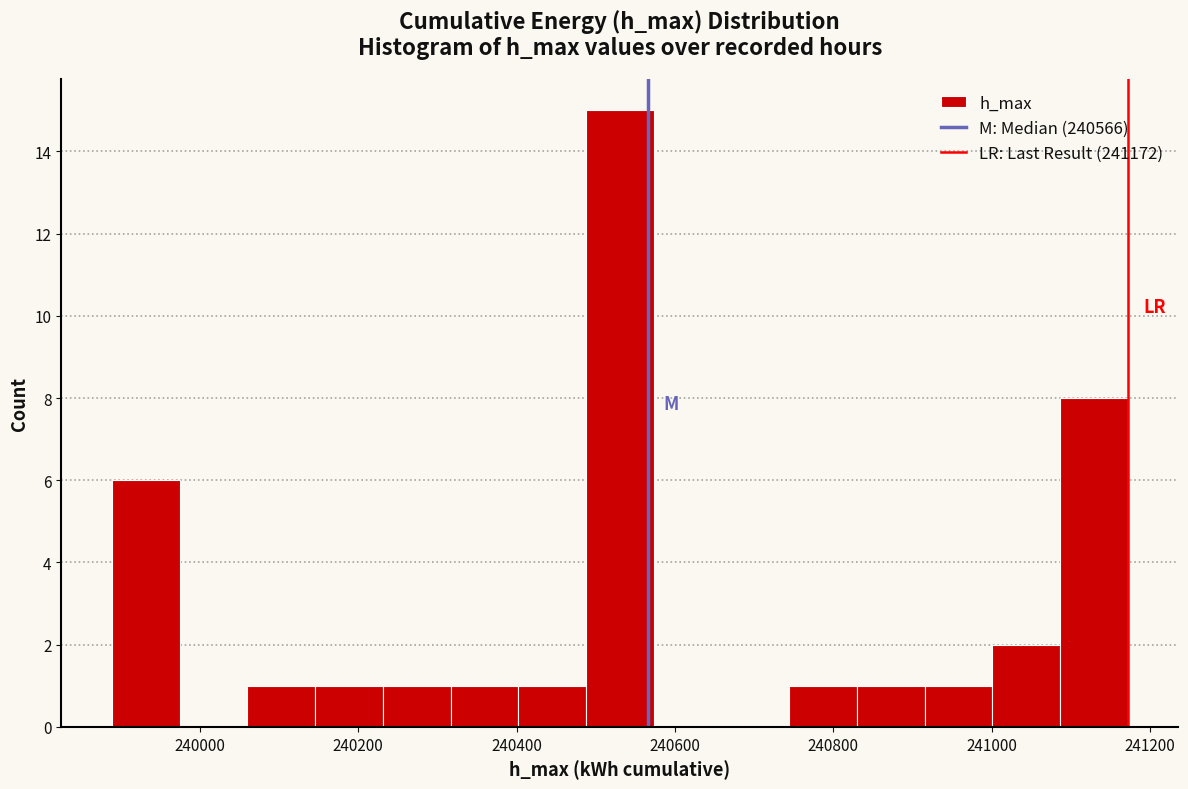

How tall is the bar that spans 241000 to 241080 on the x-axis? Neither the bar edges nor the heights are printed on the chart, so give them approximately, as read against the axes.

2